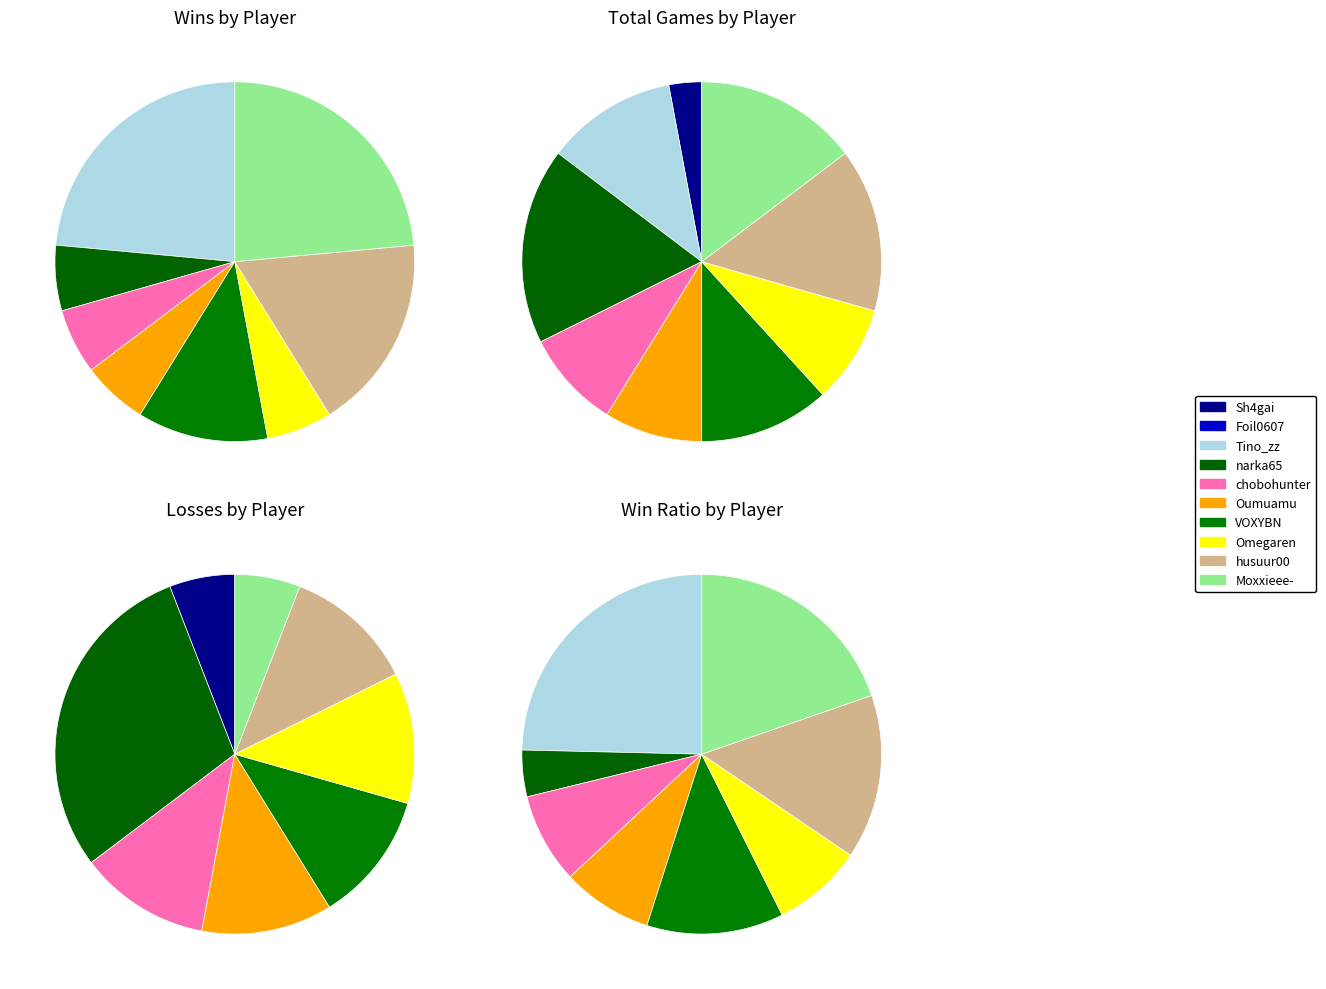

True or false: VOXYBN accounts for 21% of the total.

False